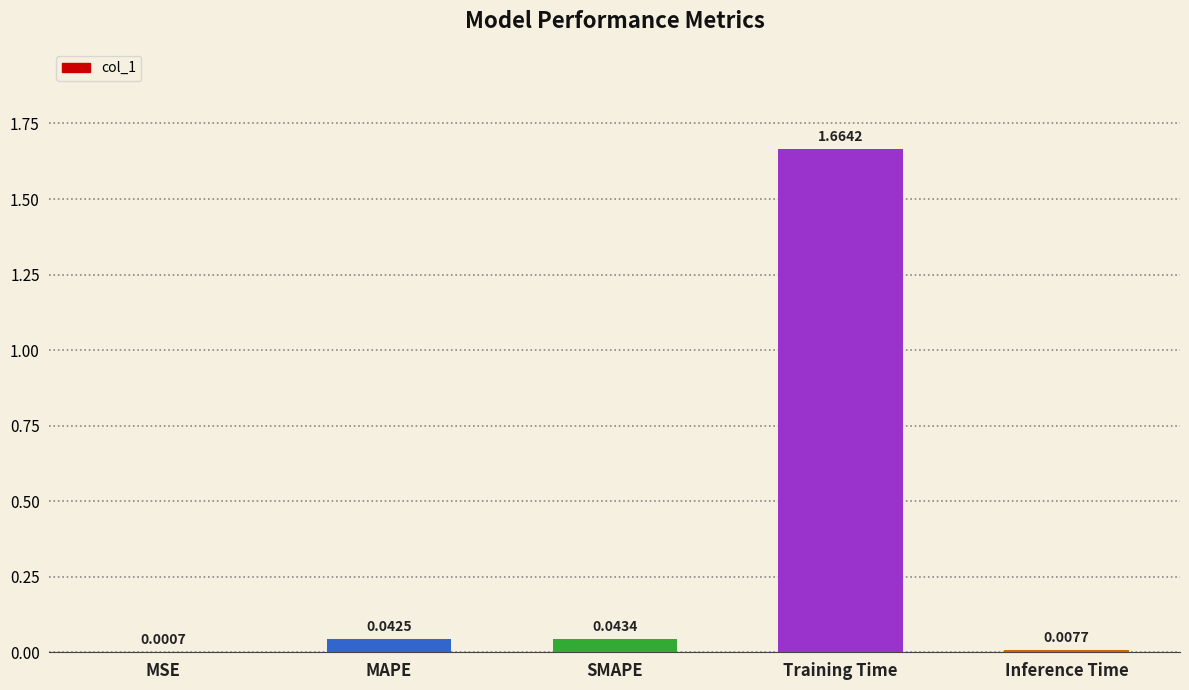

At which label is the value closest to 0?

MSE